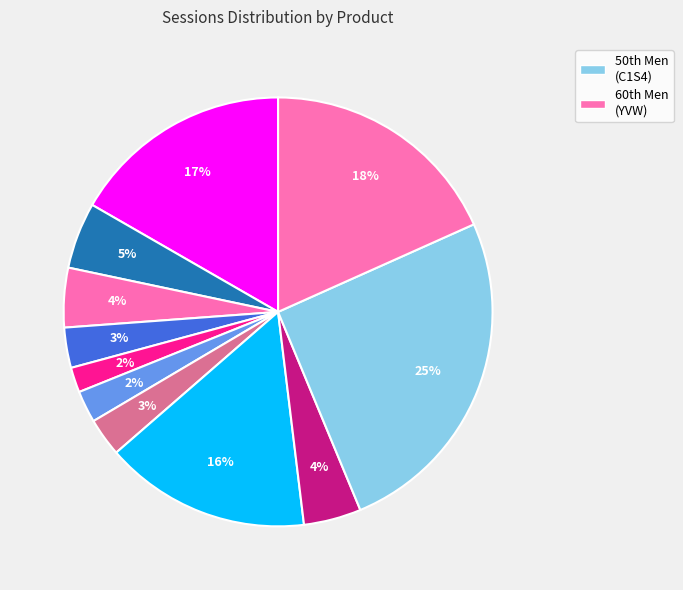

How many slices are in this pie chart?

11